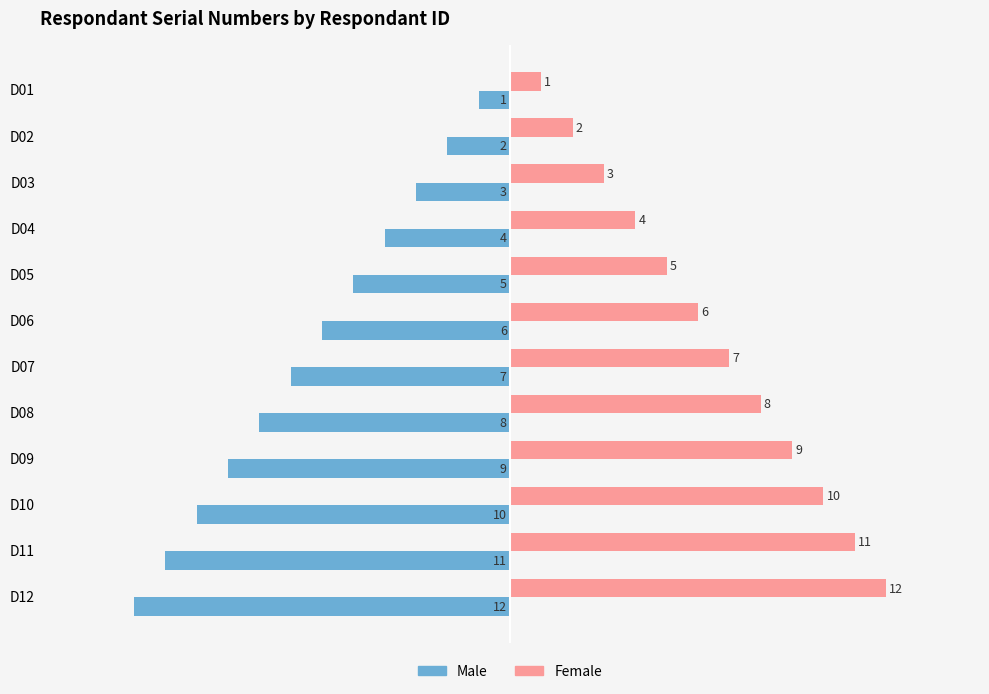

Is it true that Male equals -2 at D08?

False